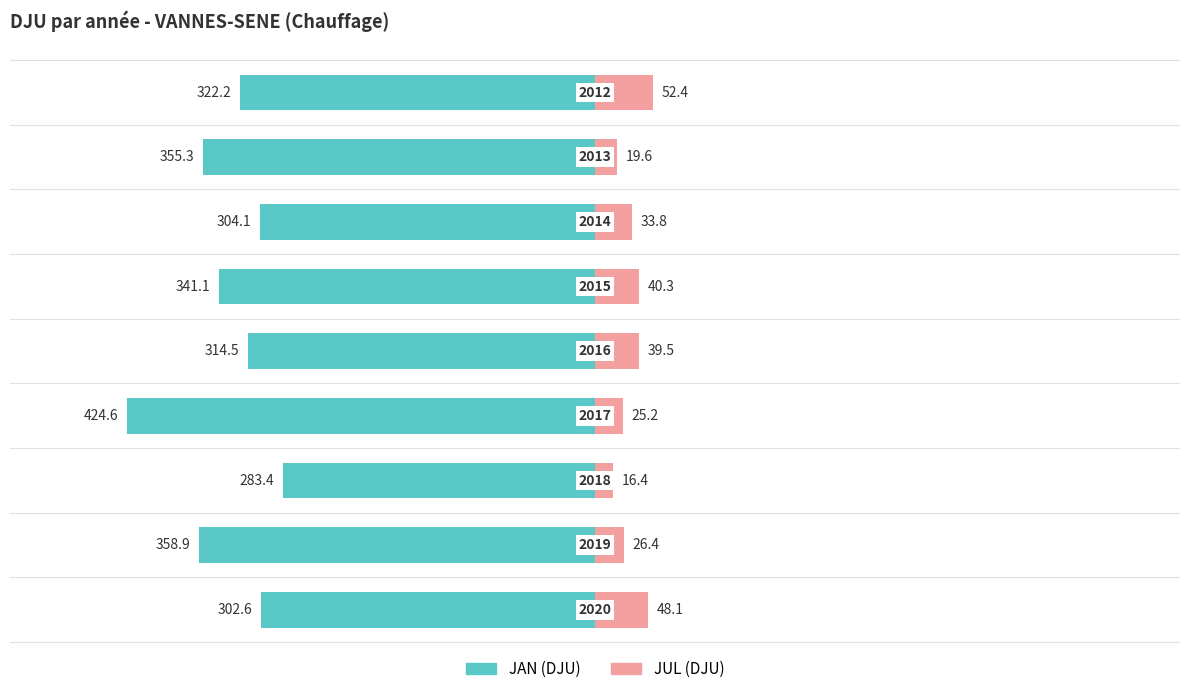

True or false: JAN (DJU) has a value of -341.1 at 5.

True